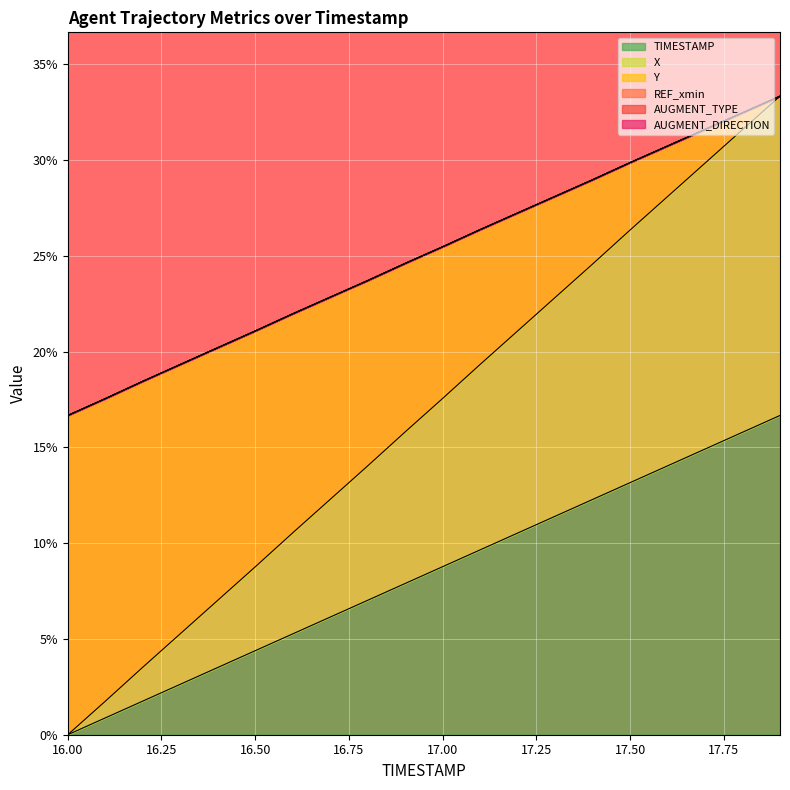

Which series has the largest range (max minus min)?

X